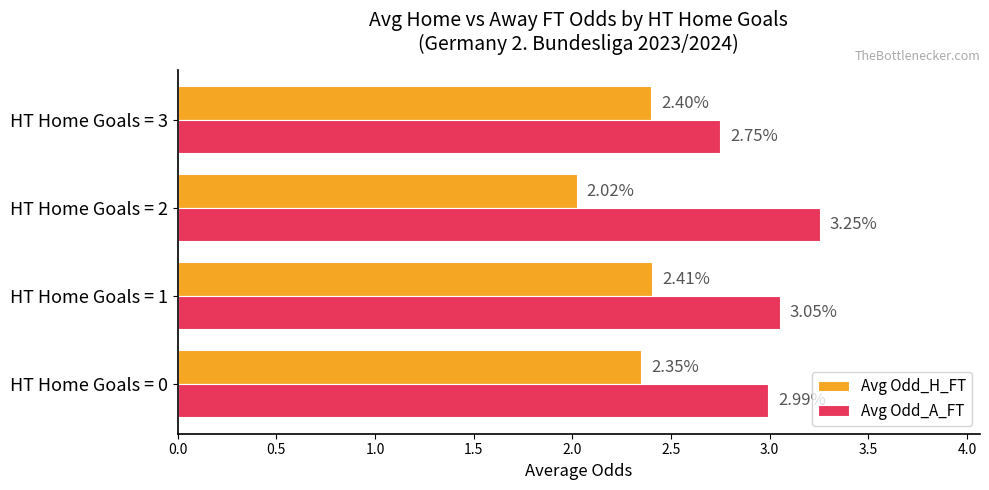

What is the total value across all series at HT Home Goals = 3?

5.2